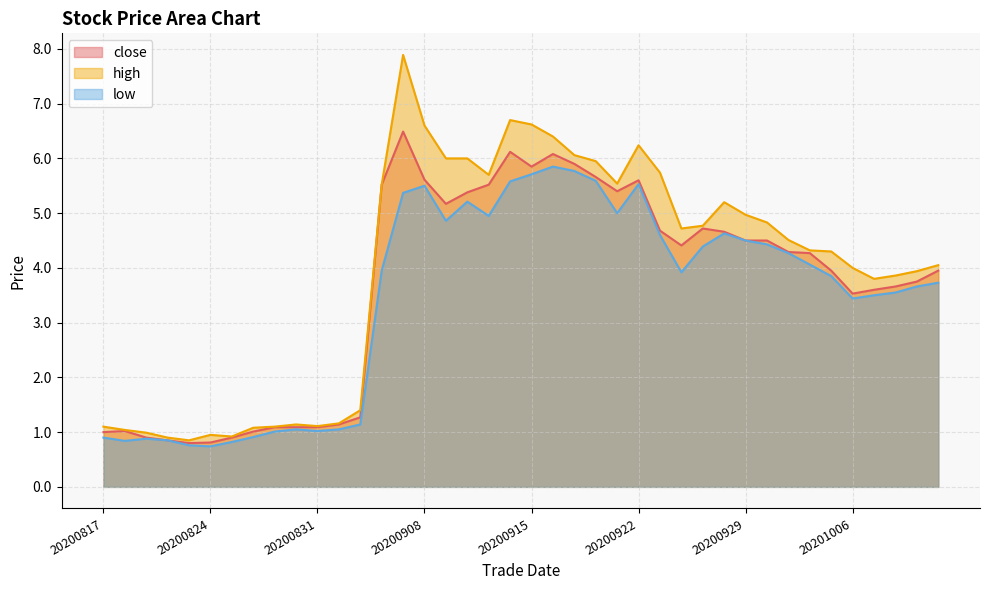

At which category does high reach its first local valley?

20200821